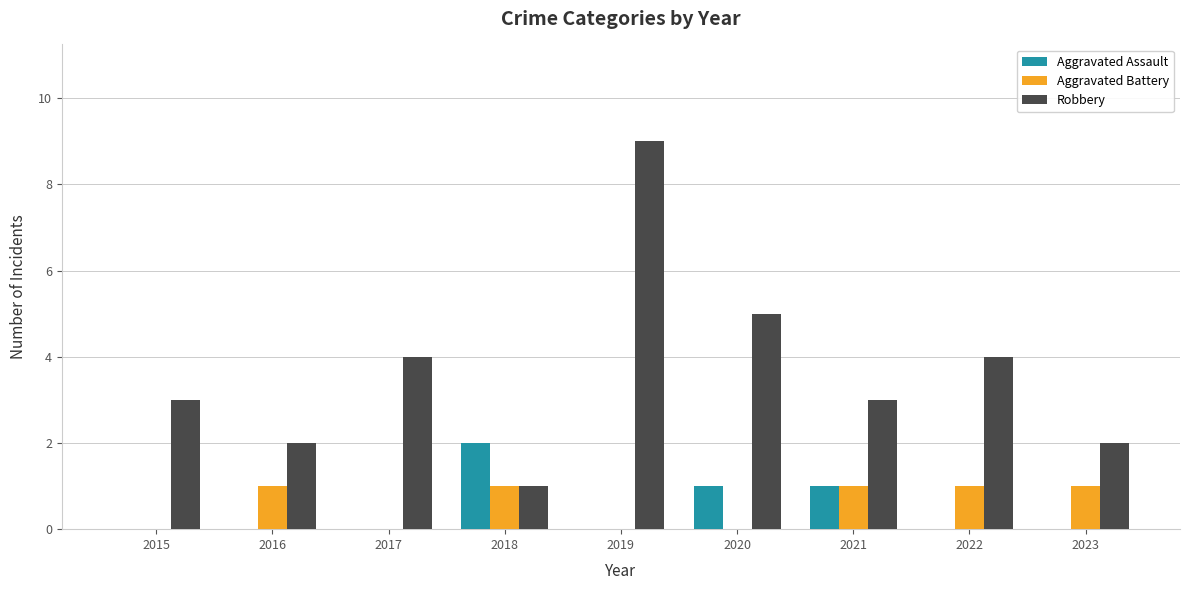

What is the sum of all Robbery values?

33